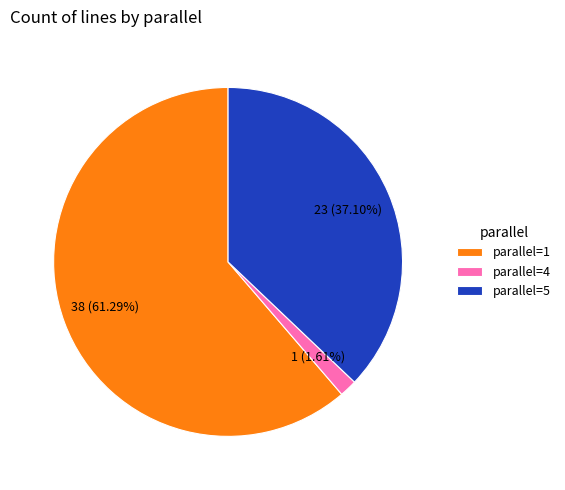

What percentage is the parallel=5 slice, to the nearest percent?

37%